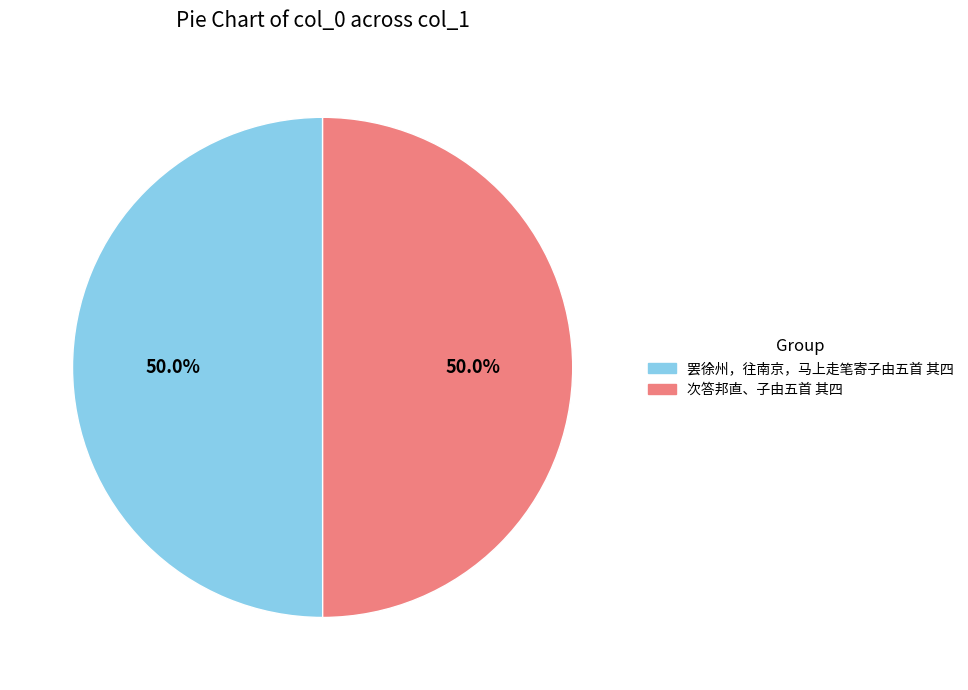

Count the number of slices in the pie.

2